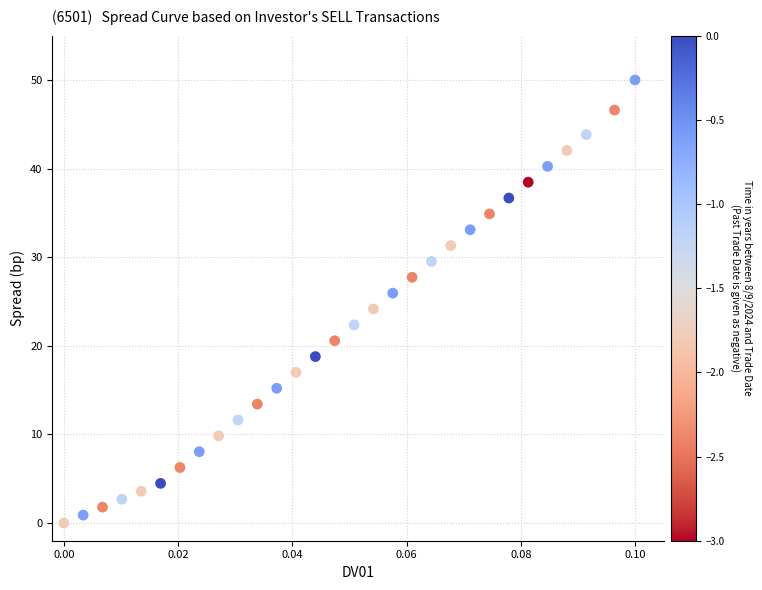

What is the range of Y values (max minus min)?

50.0